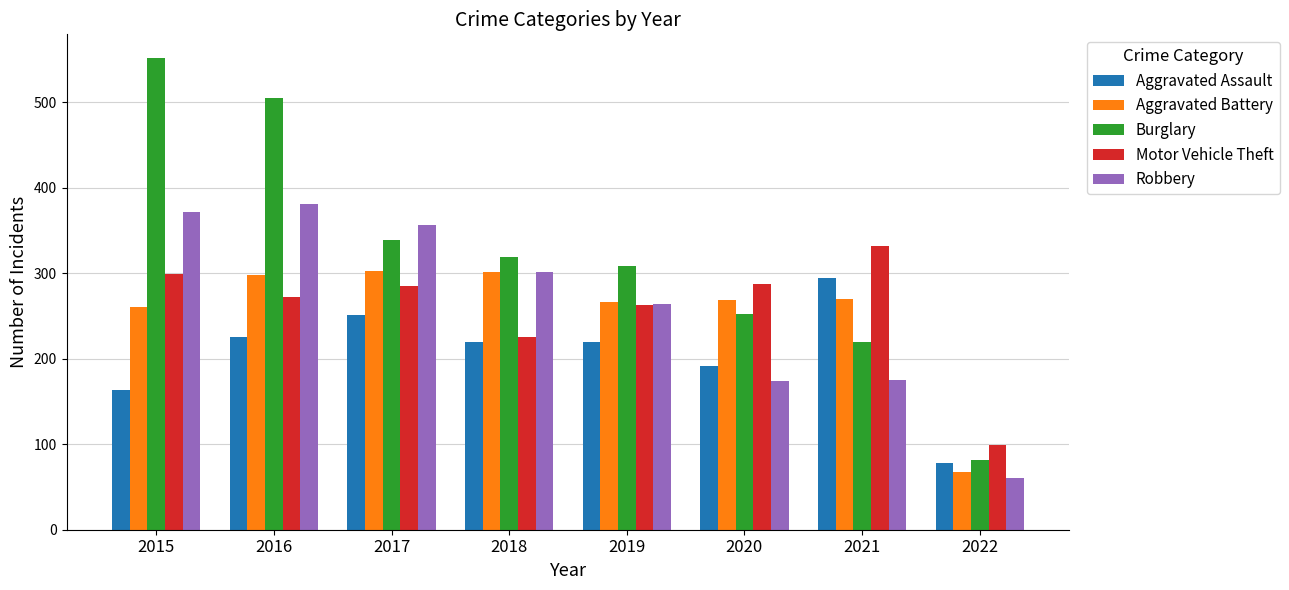

Which series has the largest total across all categories?

Burglary